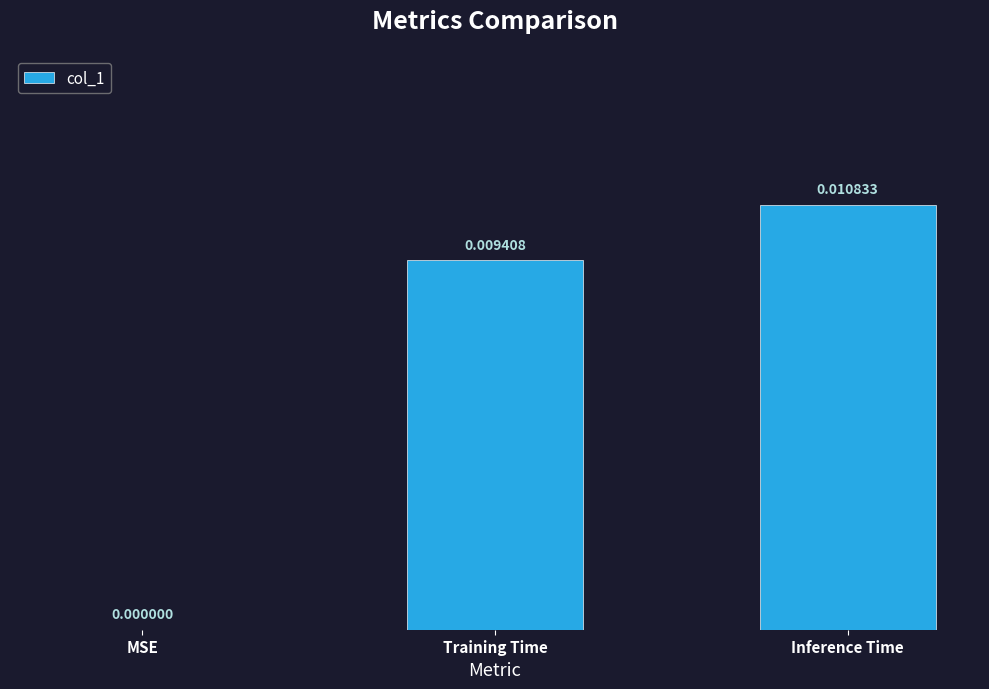

At which category does the chart reach its peak across all series?

Inference Time